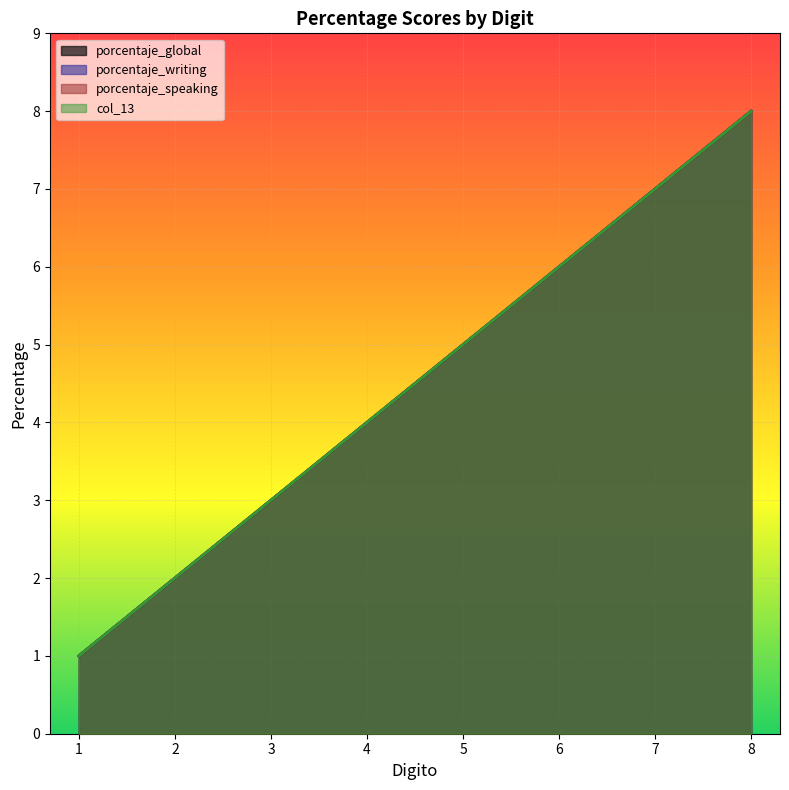

Which series has the largest range (max minus min)?

porcentaje_global